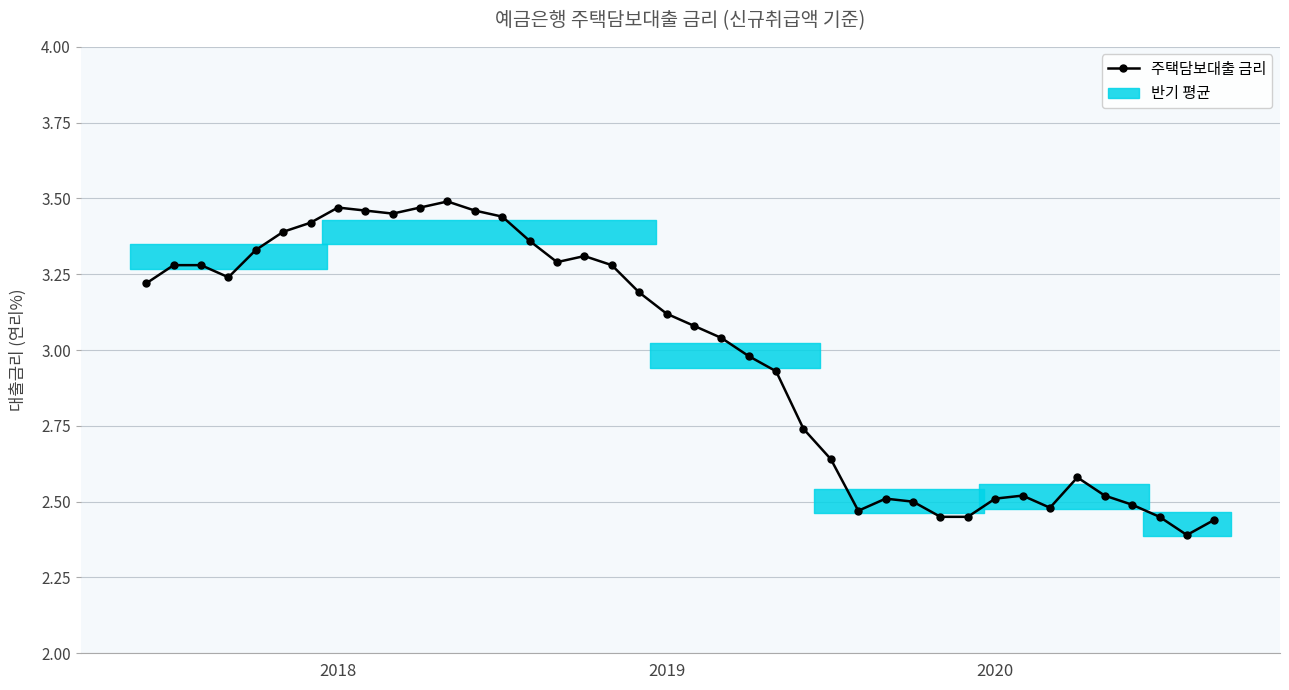

True or false: the data has more than 1 interior local peaks.

True